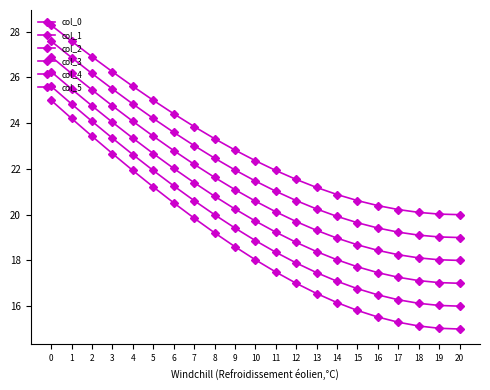

How many lines are shown in the chart?

6